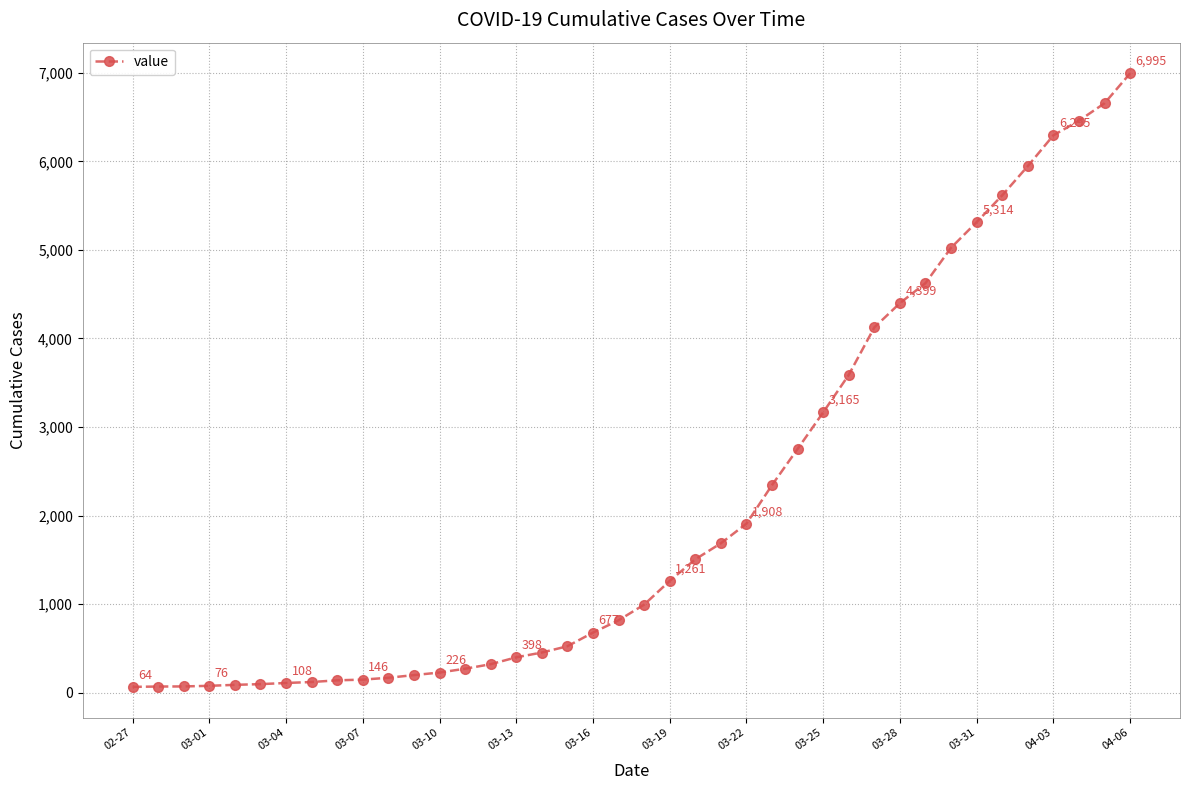

What is the average value?

2142